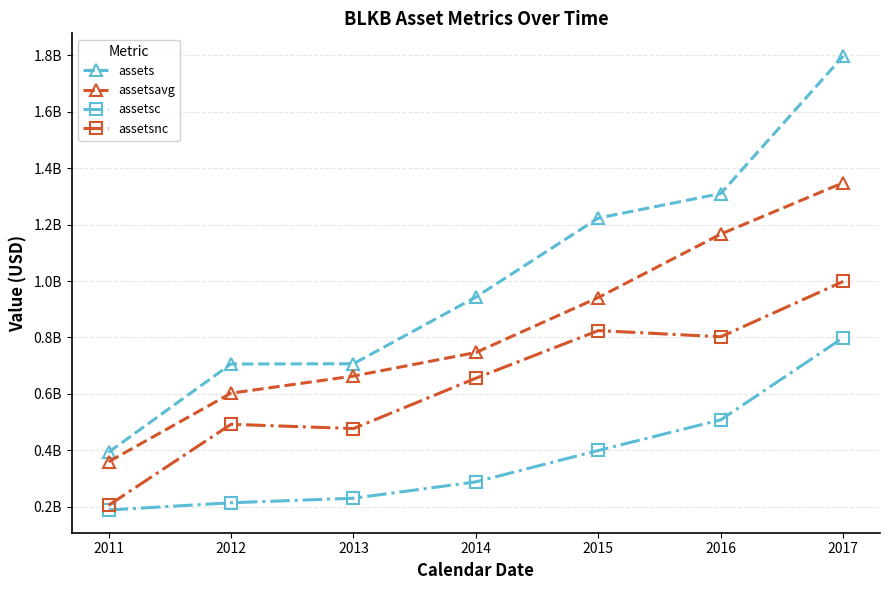

Rank the series at 2011 from lowest to highest value.

assetsc, assetsnc, assetsavg, assets